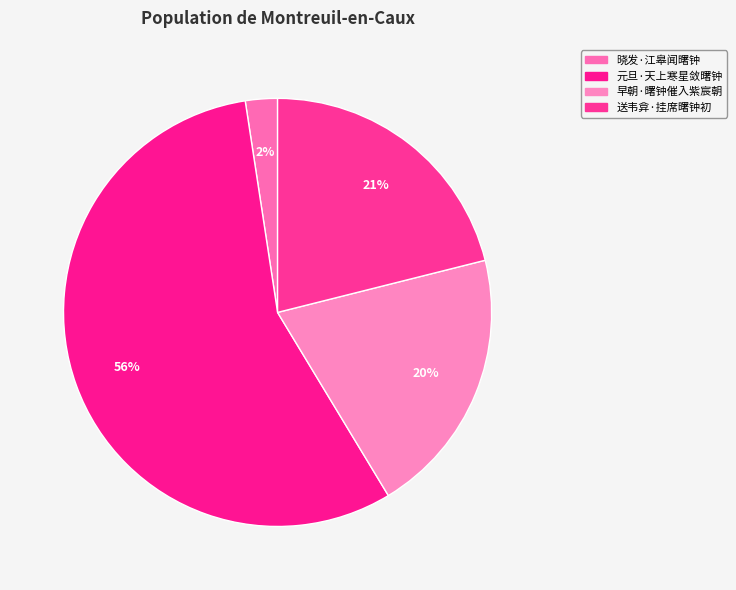

What is the smallest slice in the pie chart?

晓发·江皋闻曙钟